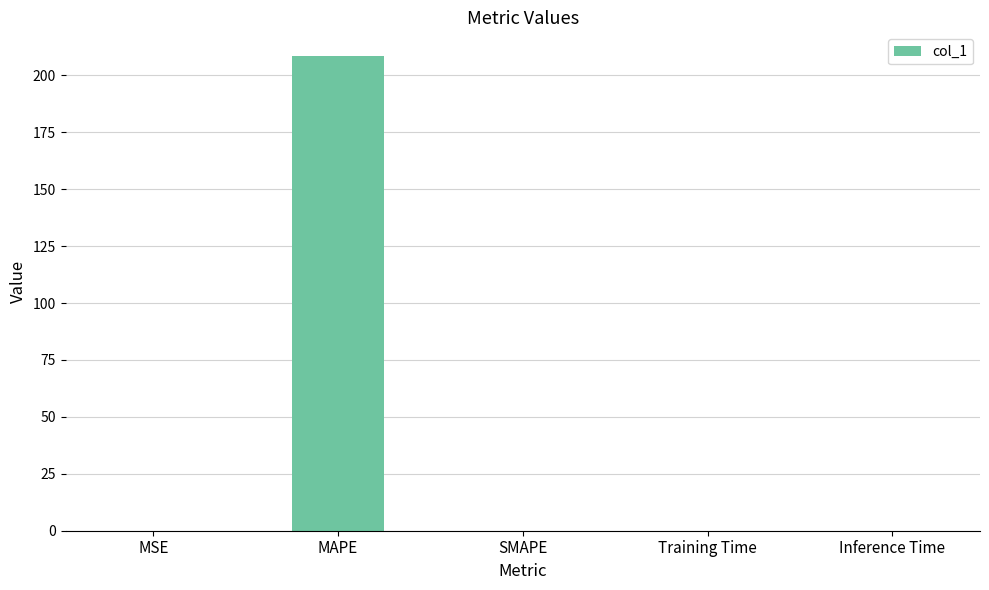

Between MAPE and MSE, which is larger?

MAPE